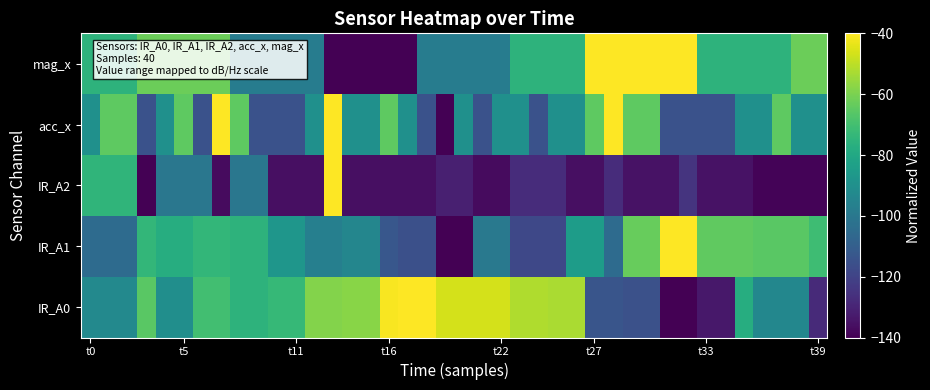

Which series has the largest range (max minus min)?

IR_A0